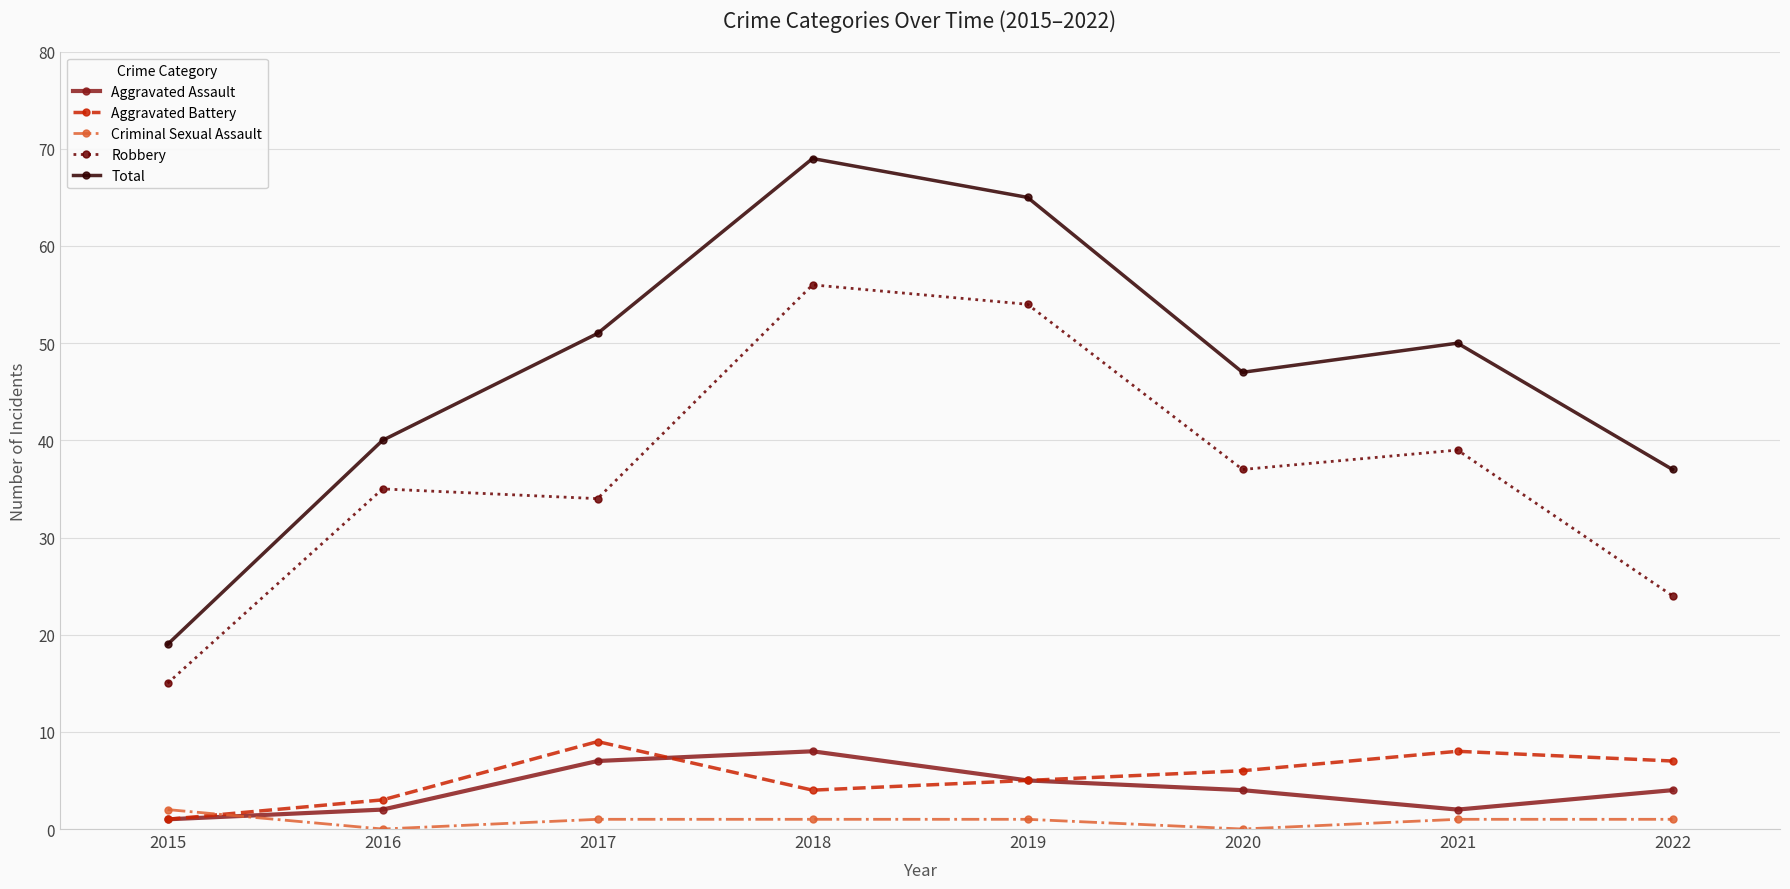

How many data points does each series have?

8